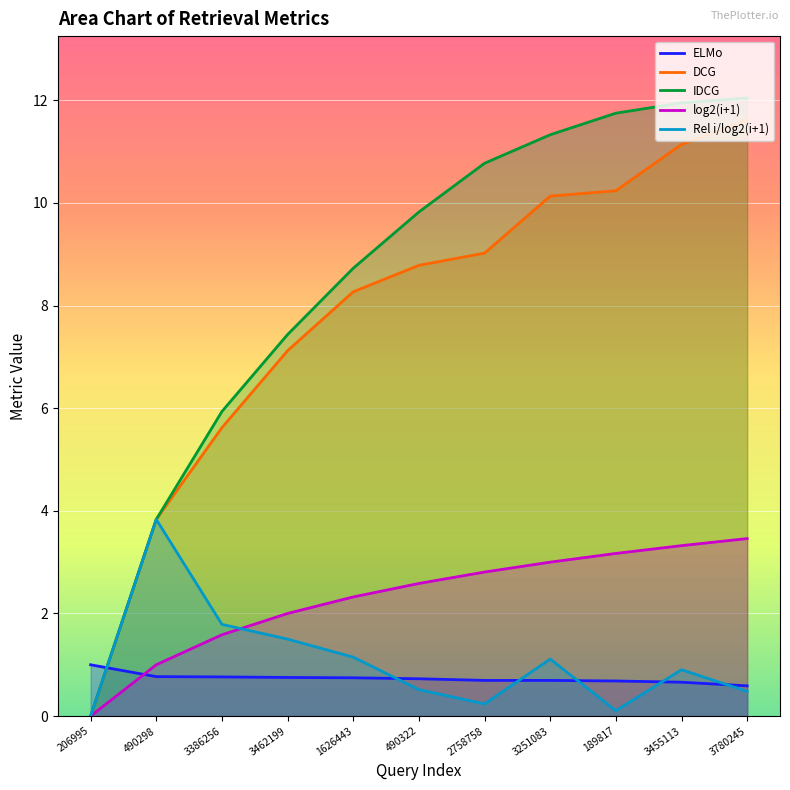

True or false: IDCG and DCG intersect in this chart.

False